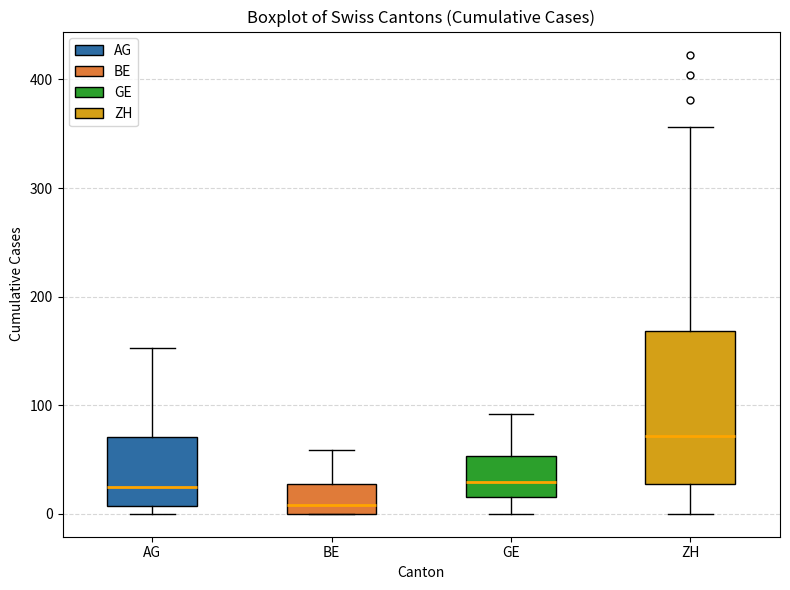

Reading left to right, read every box against the y-axis: the position of its median line, the range the box covers, and the ends of its whiskers. The values are not printed on the chart, so give them approximately, as read against the axis.

AG: median 20, box 10 to 70, whiskers 0 to 150
BE: median 10, box 0 to 30, whiskers 0 to 60
GE: median 30, box 20 to 50, whiskers 0 to 90
ZH: median 70, box 30 to 170, whiskers 0 to 360